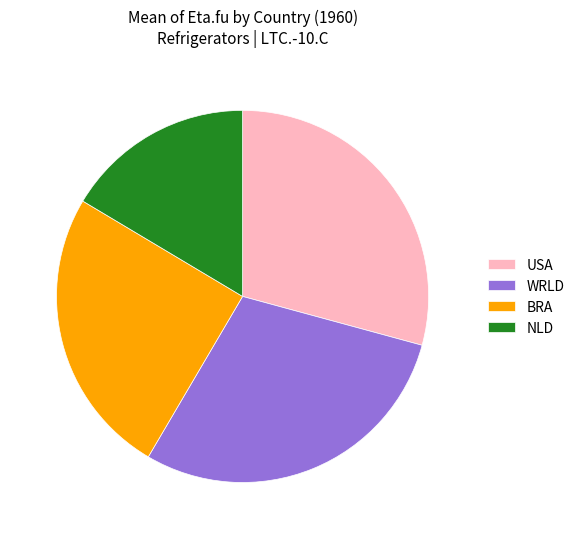

The BRA slice represents 25% of the pie. True or false?

True